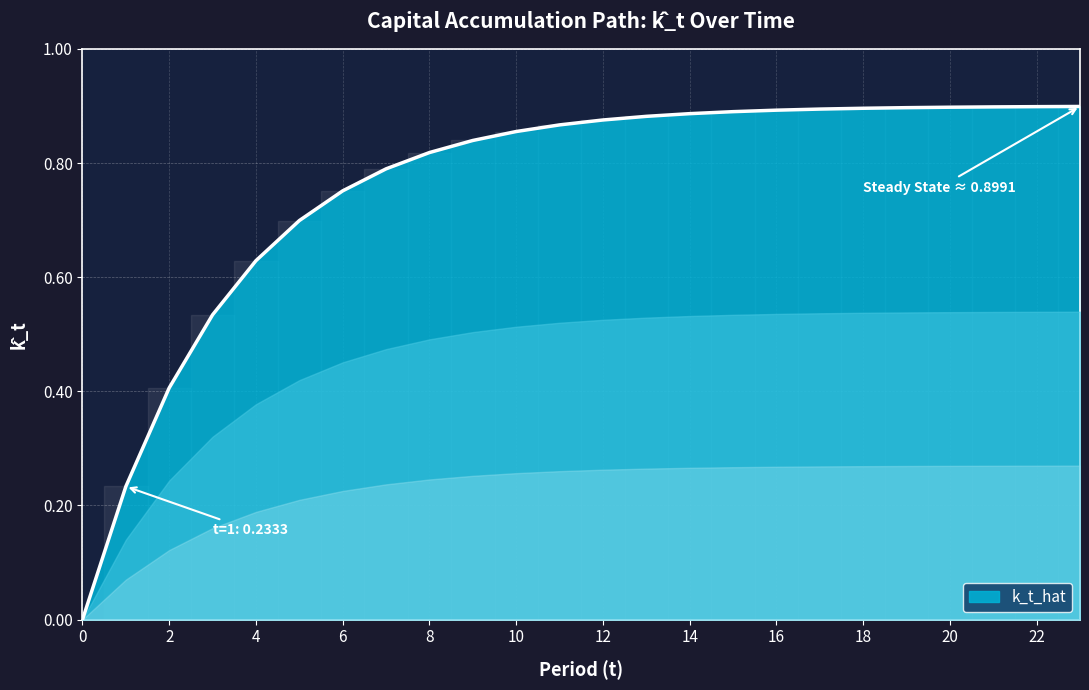

True or false: there are more than 0 points higher than both neighbors.

False